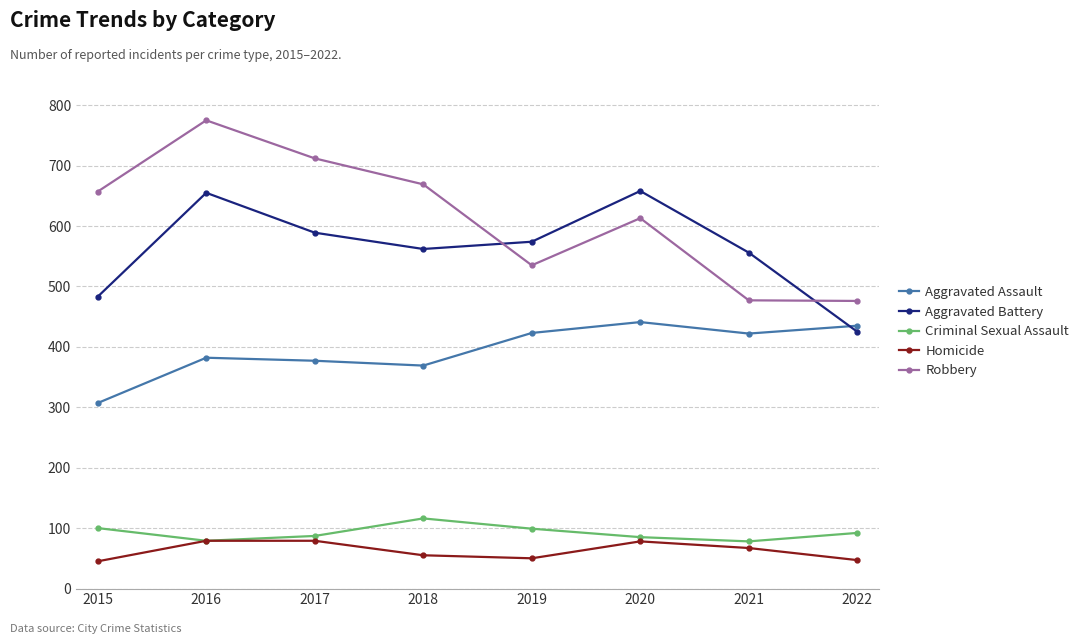

What is the total value across all series at 2015?

1592